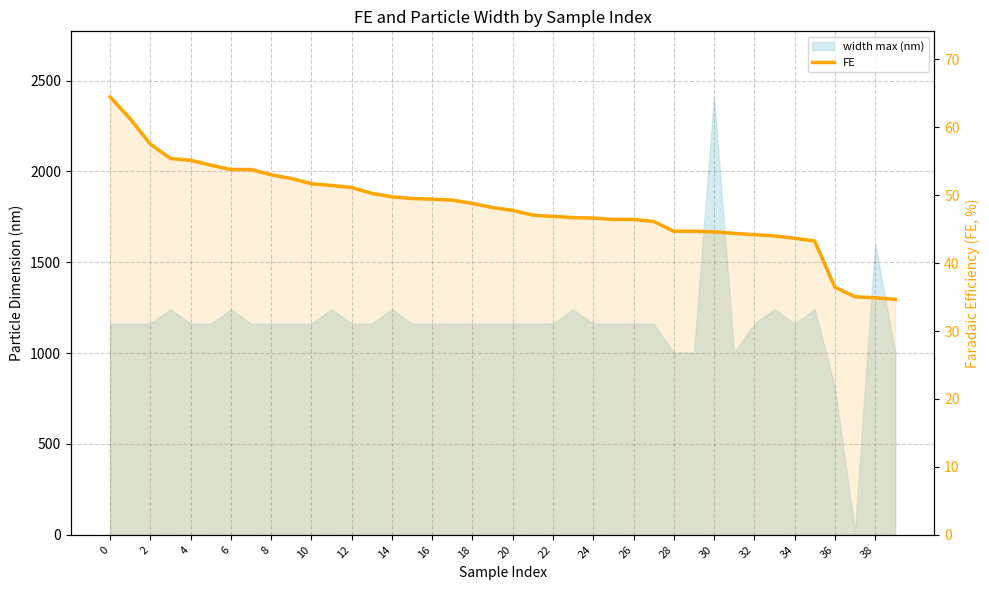

Is it true that the value at 25 is 46.5?

True